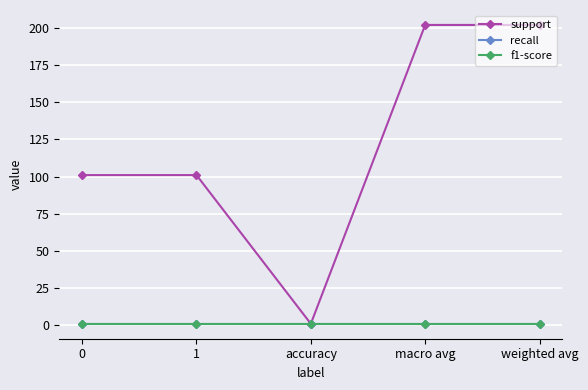

Does the chart have visible grid lines?

Yes